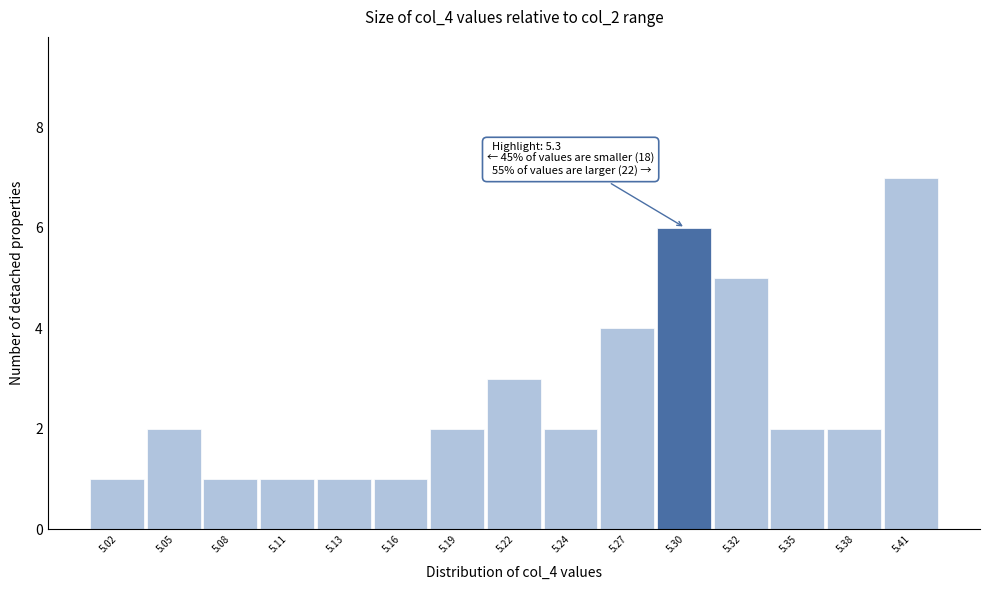

Reading right to left, transcribe all the data shown in this chart.

7	2	2	5	6	4	2	3	2	1	1	1	1	2	1